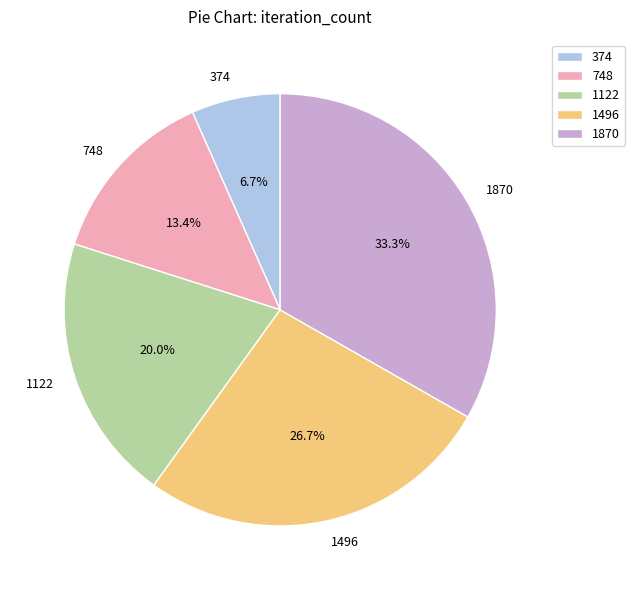

The 1496 slice represents 1% of the pie. True or false?

False